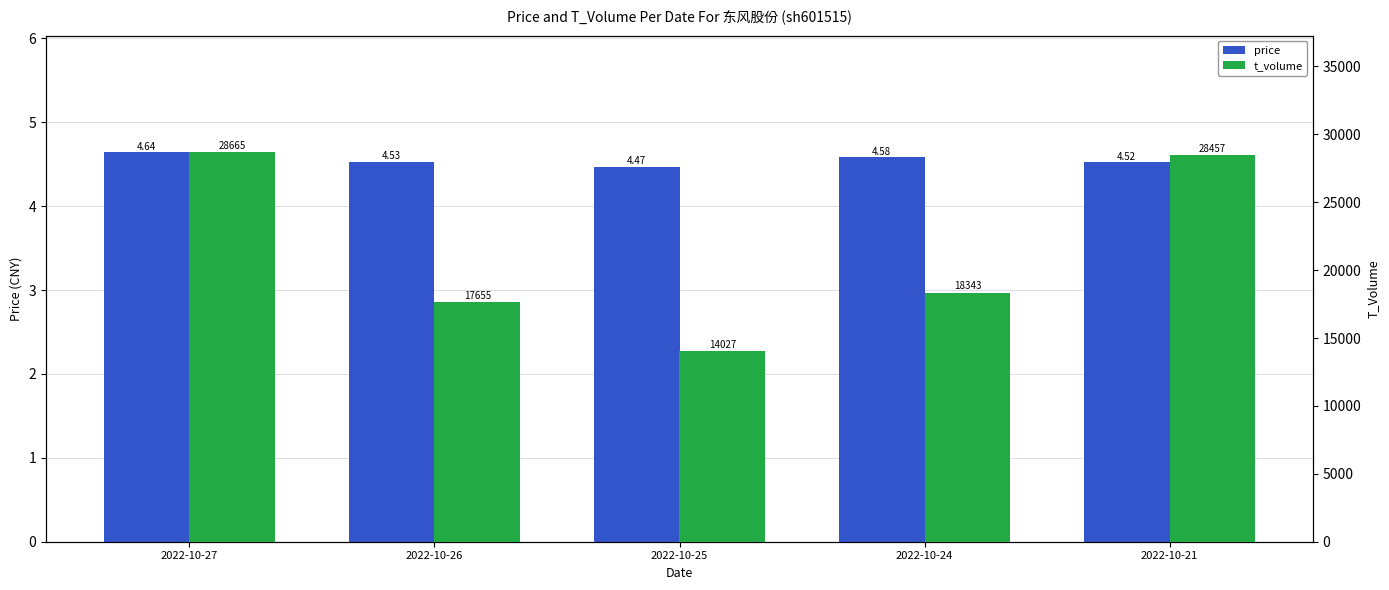

At which label is price closest to 4?

2022-10-25